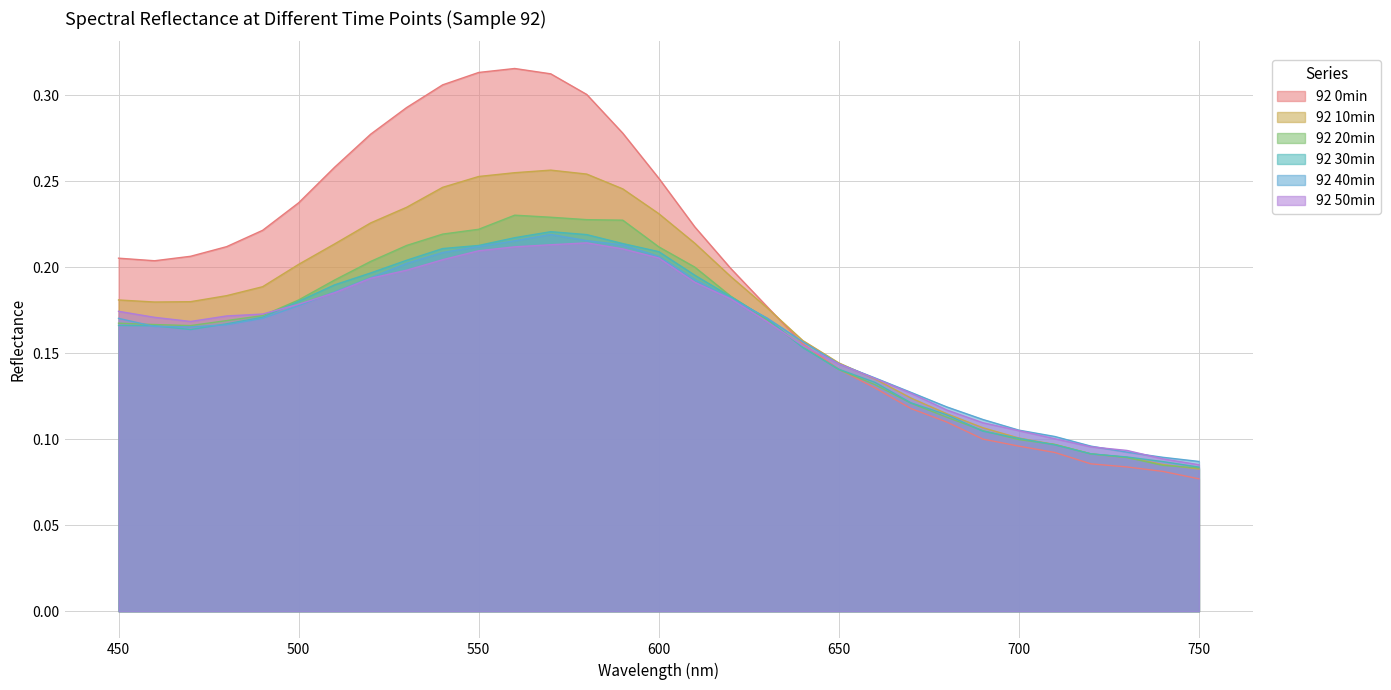

How many 92 0min values are between 0 and 1?

31